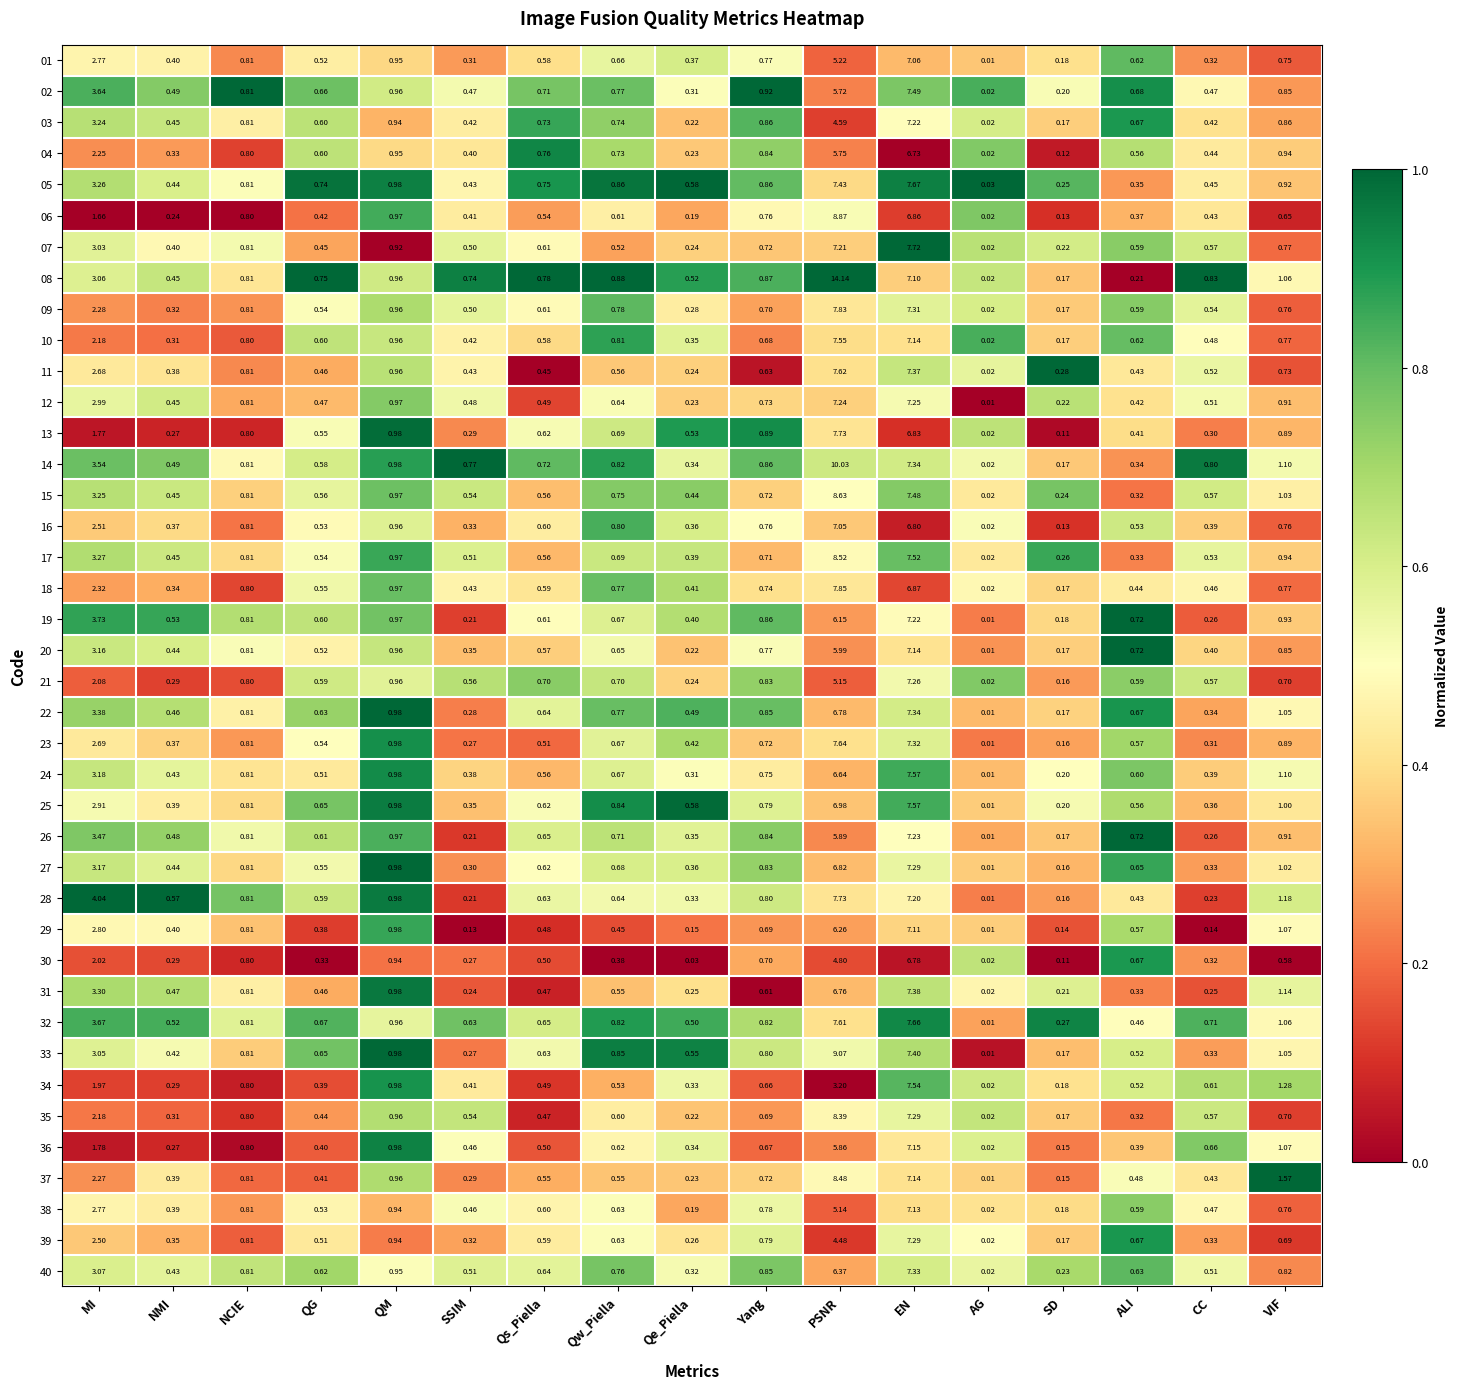

Where is 03 nearest to the value 3?

MI